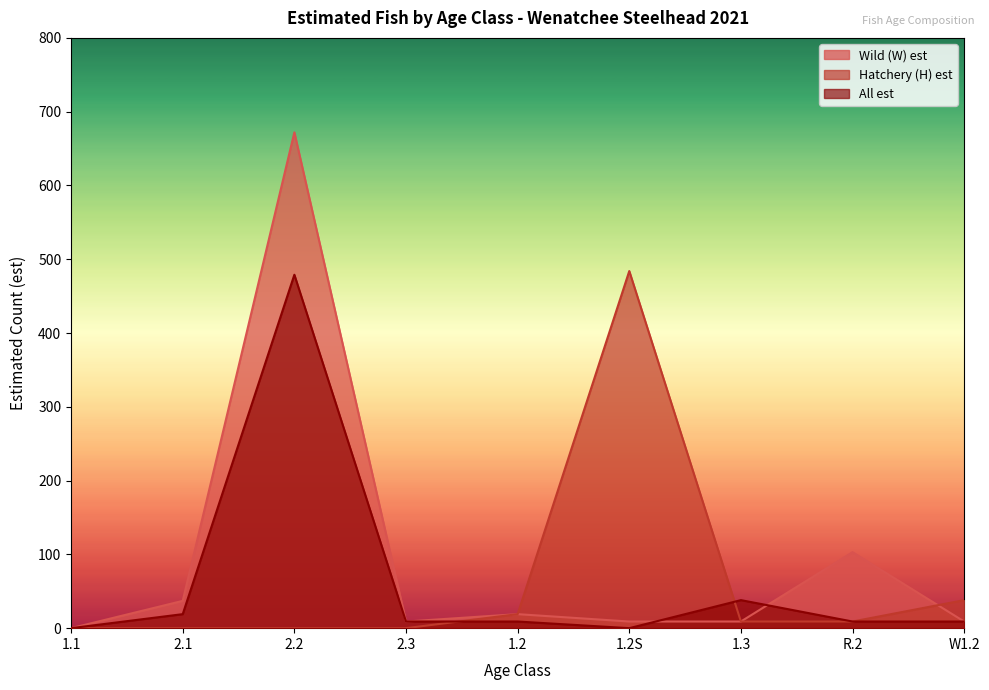

What is the difference between the second highest and second lowest values in the All est series?

38